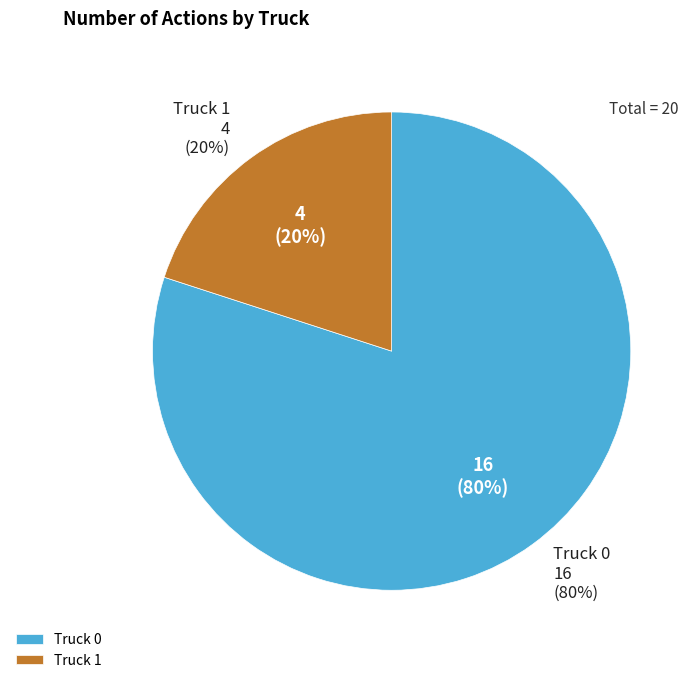

True or false: Truck 1 accounts for 34% of the total.

False